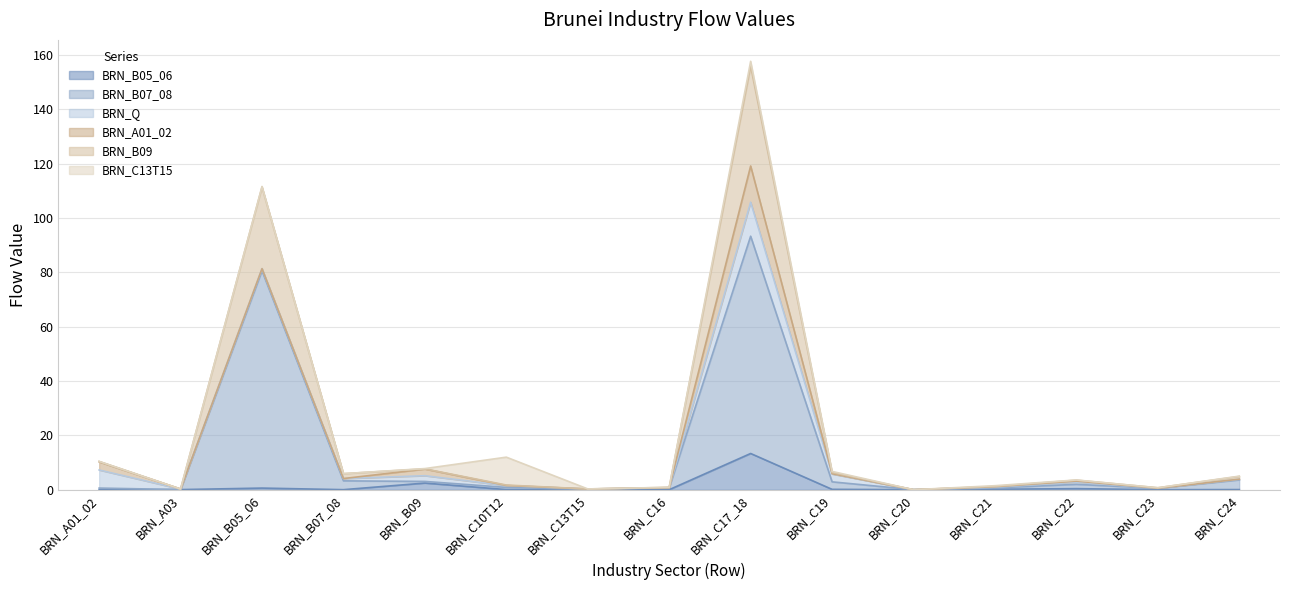

Between BRN_A03 and BRN_C21, which is larger?

BRN_C21